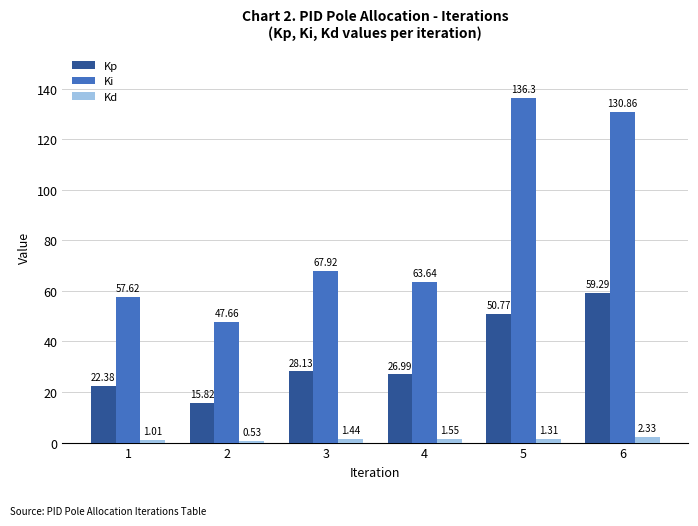

Which category has the highest value across all series?

5